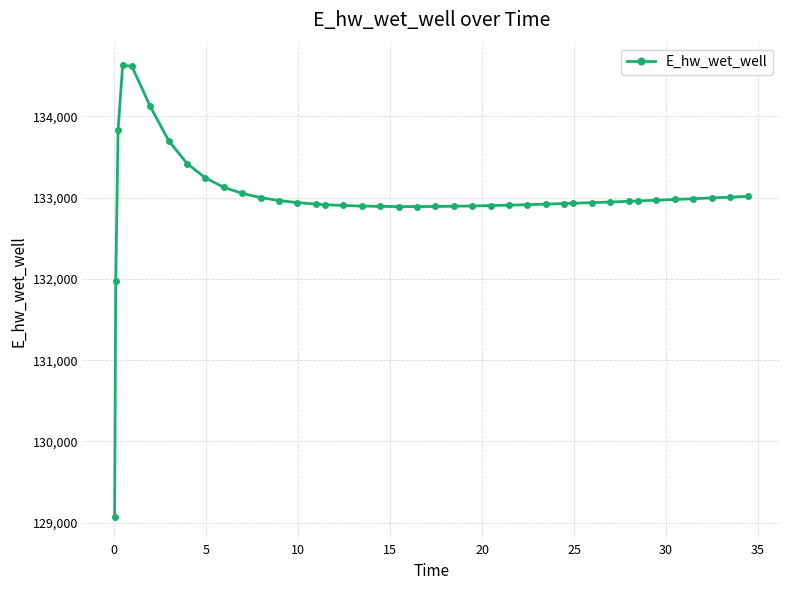

What is the sum of all values?

5319903.7